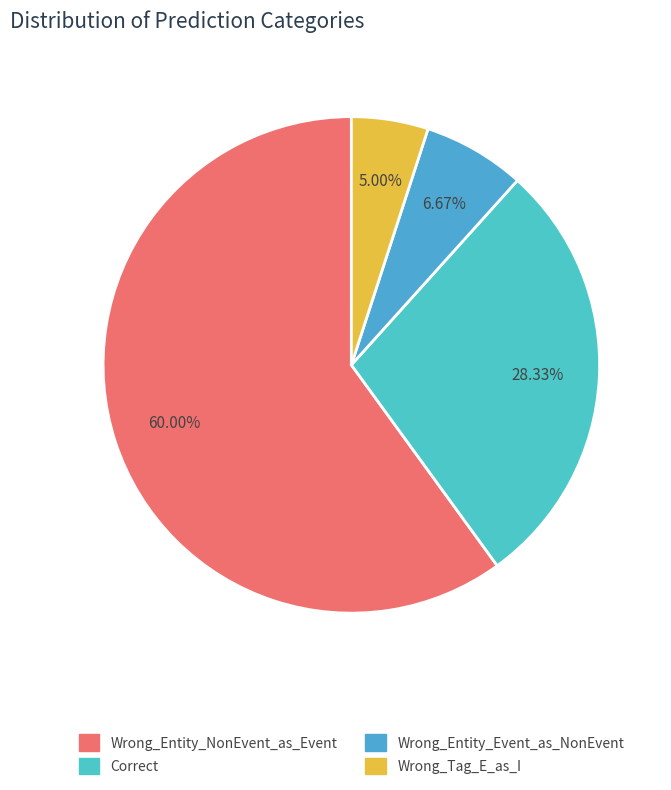

The Wrong_Entity_NonEvent_as_Event slice represents 47% of the pie. True or false?

False